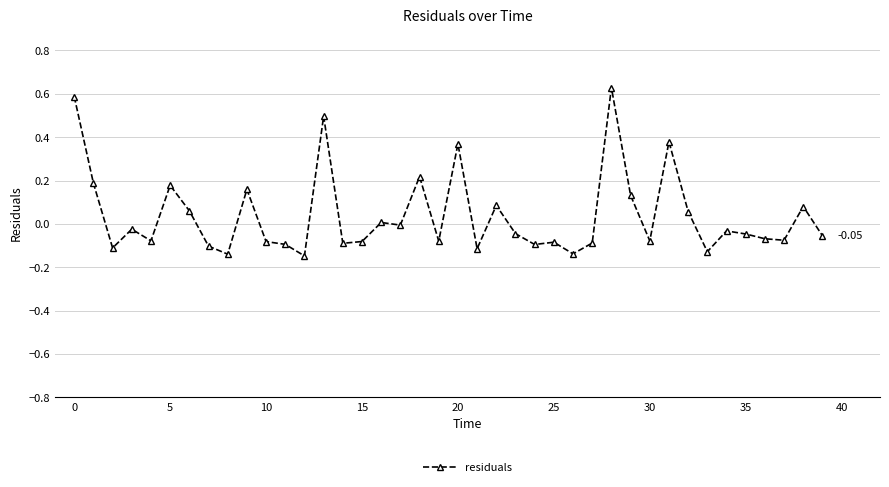

What is the sum of all values?

1.5